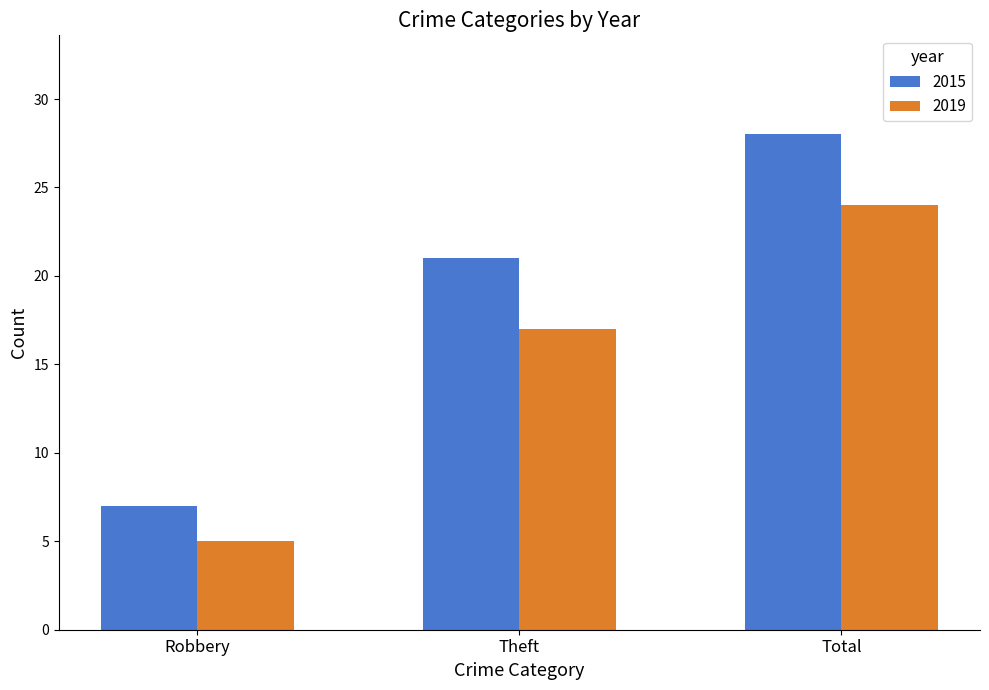

The value of 2015 at Theft is 21. True or false?

True